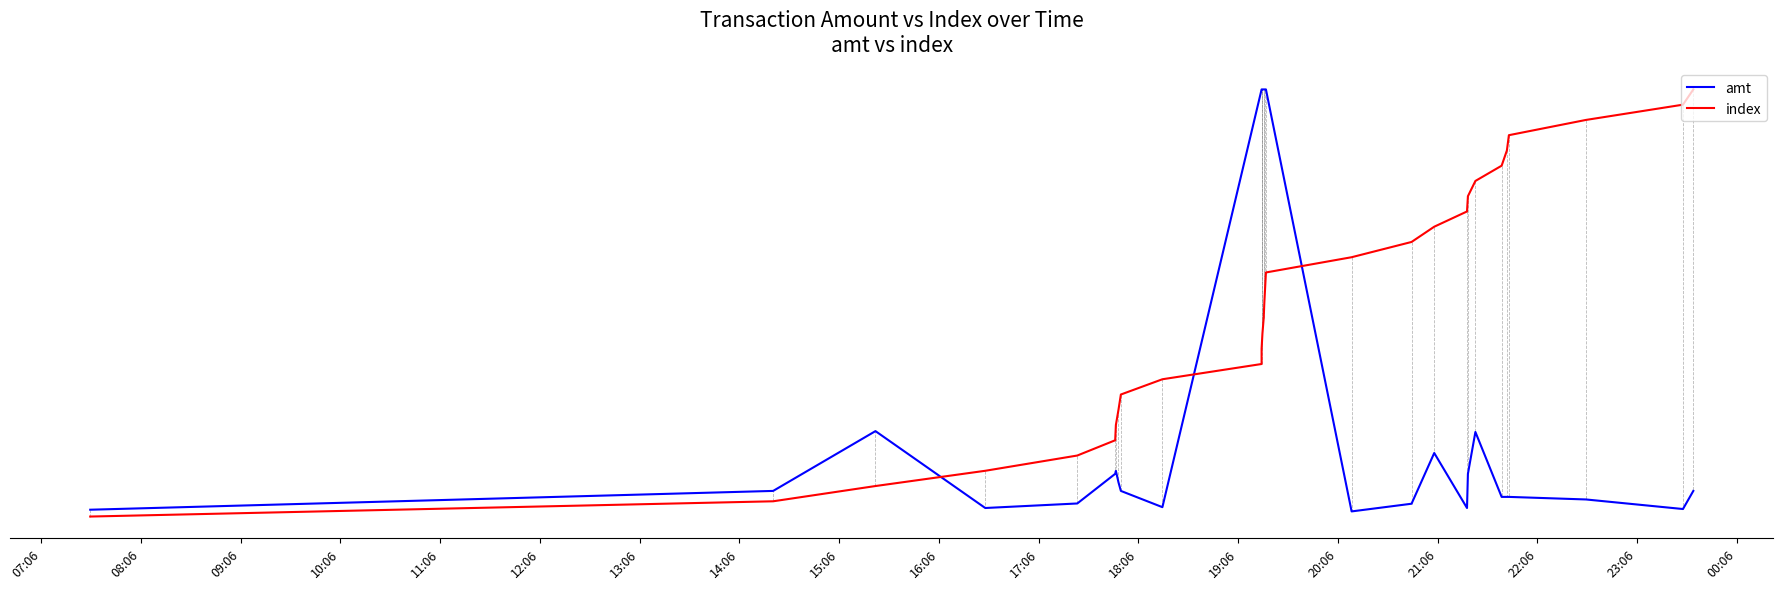

What are all the series names shown in the legend?

amt, index